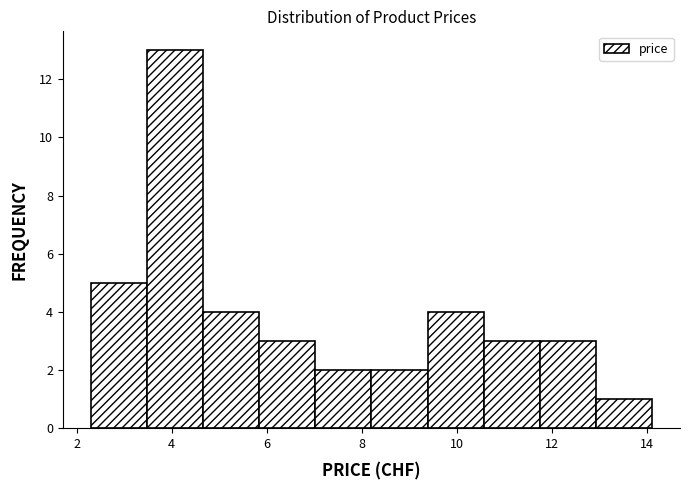

Reading left to right, list every bar in this chart as the range it spans on the x-axis followed by its height. Neither the bar edges nor the heights are printed on the chart, so give them approximately, as read against the axes.

2.30 to 3.48: 5
3.48 to 4.66: 13
4.66 to 5.84: 4
5.84 to 7.02: 3
7.02 to 8.20: 2
8.20 to 9.38: 2
9.38 to 10.56: 4
10.56 to 11.74: 3
11.74 to 12.92: 3
12.92 to 14.10: 1